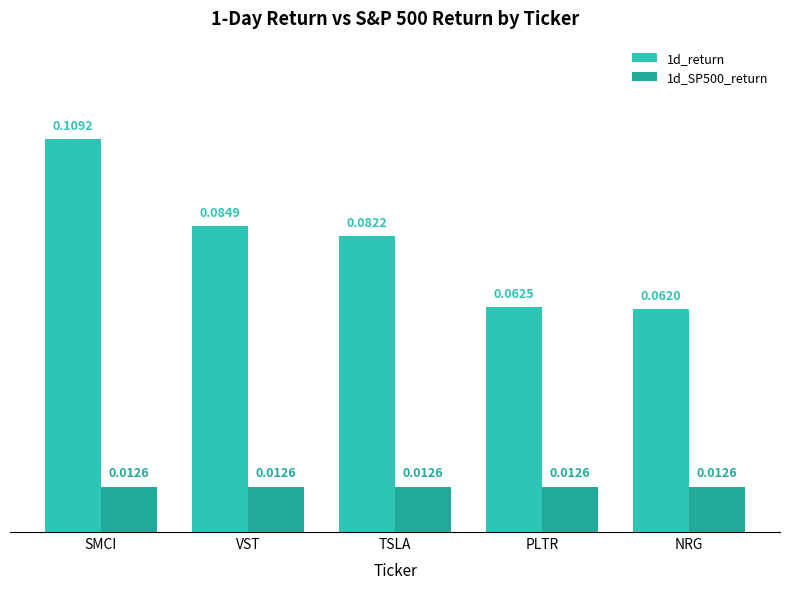

Which label corresponds to the largest value in the chart?

SMCI